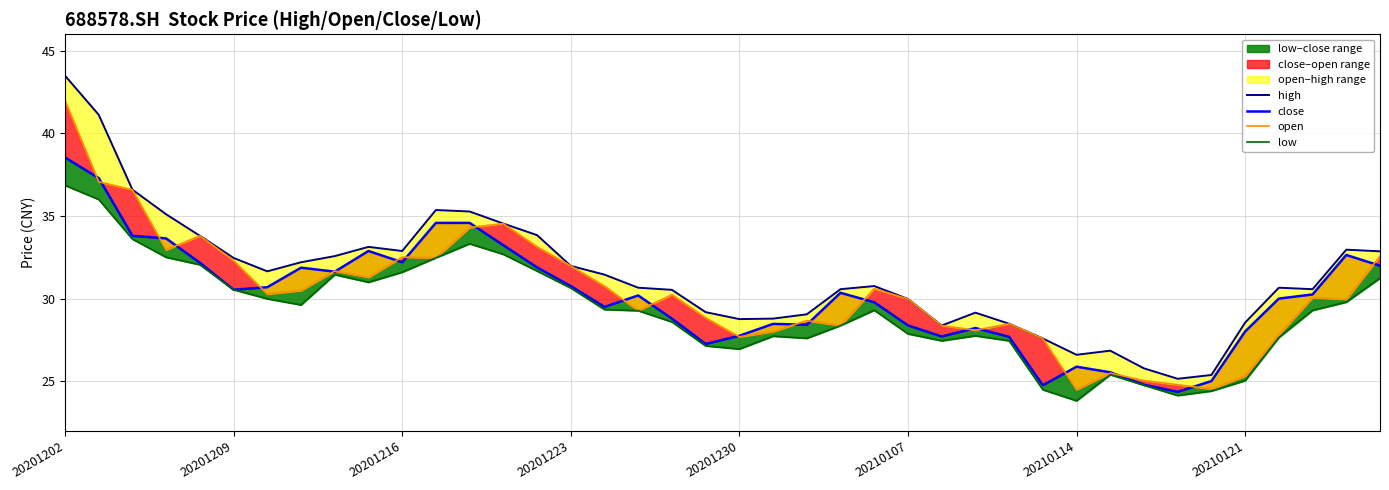

Which series changed the most between 30 and 33?

close